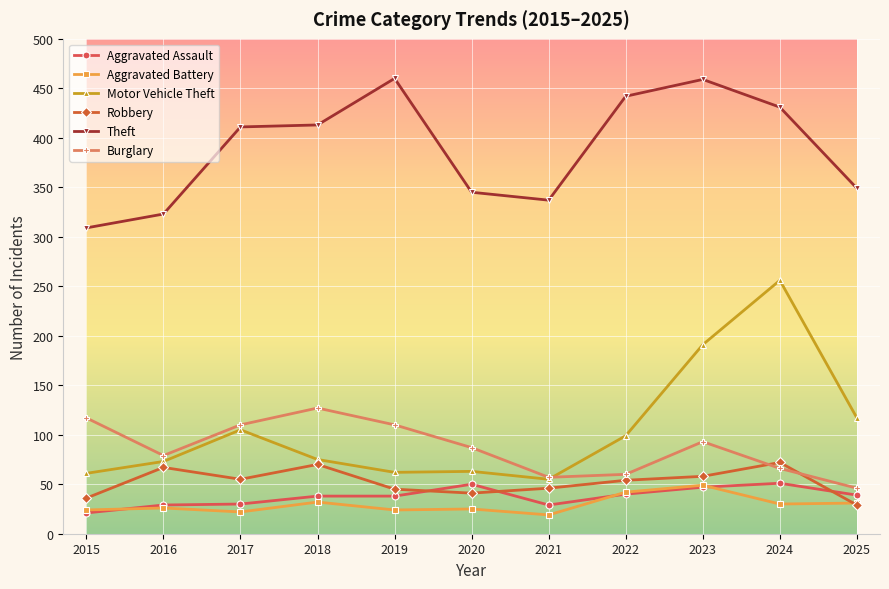

Where is the first local maximum for Robbery?

2016